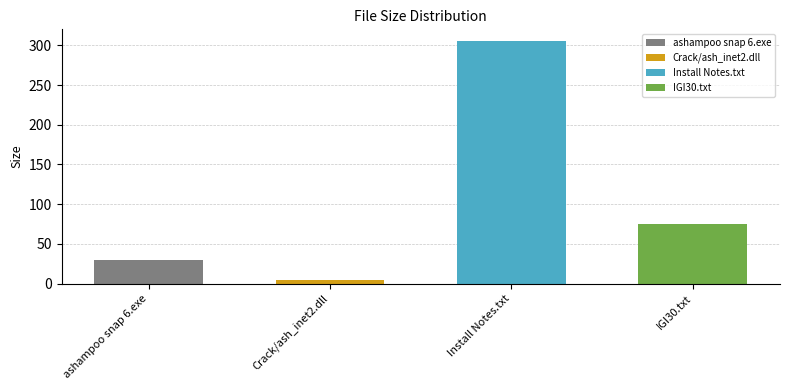

Between Crack/ash_inet2.dll and Install Notes.txt, which is larger?

Install Notes.txt